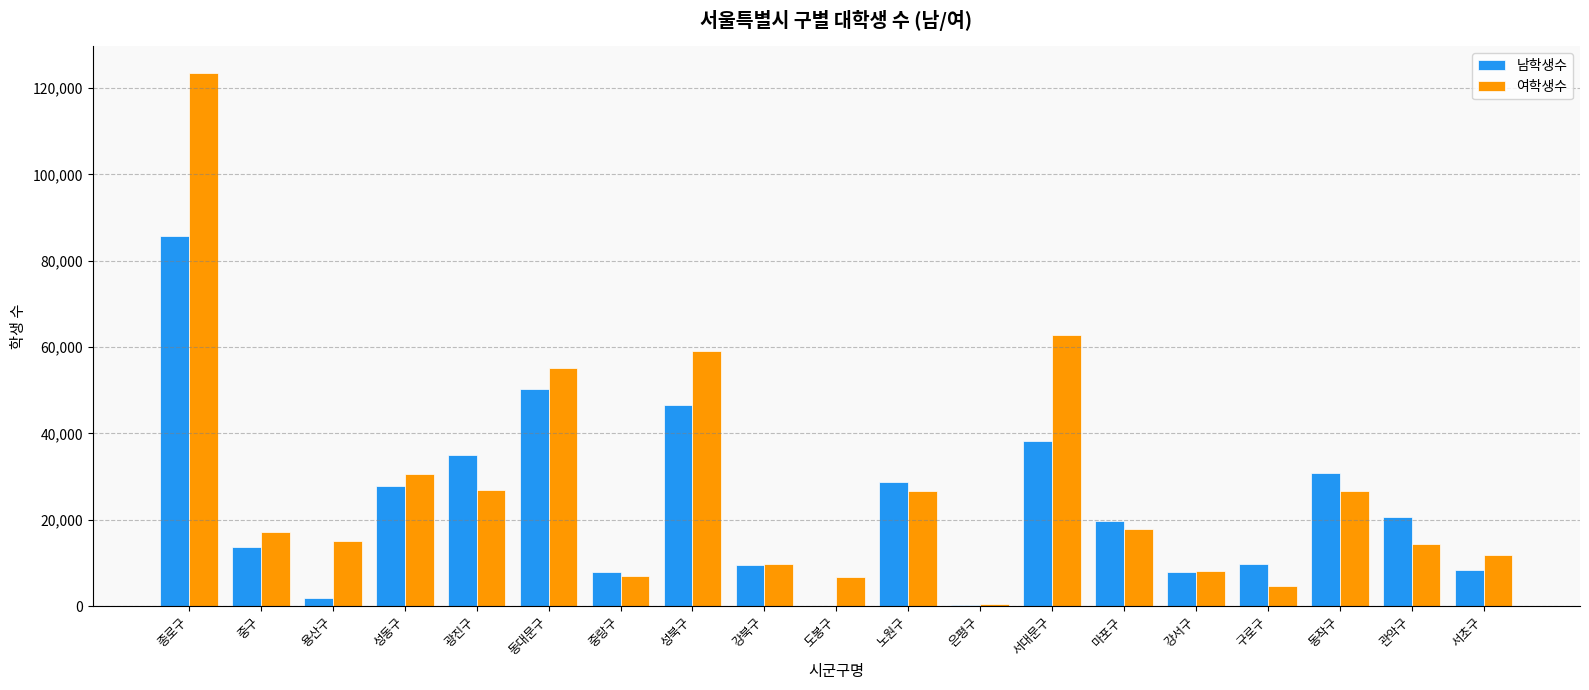

Is it true that 여학생수 equals 6853 at 중랑구?

True